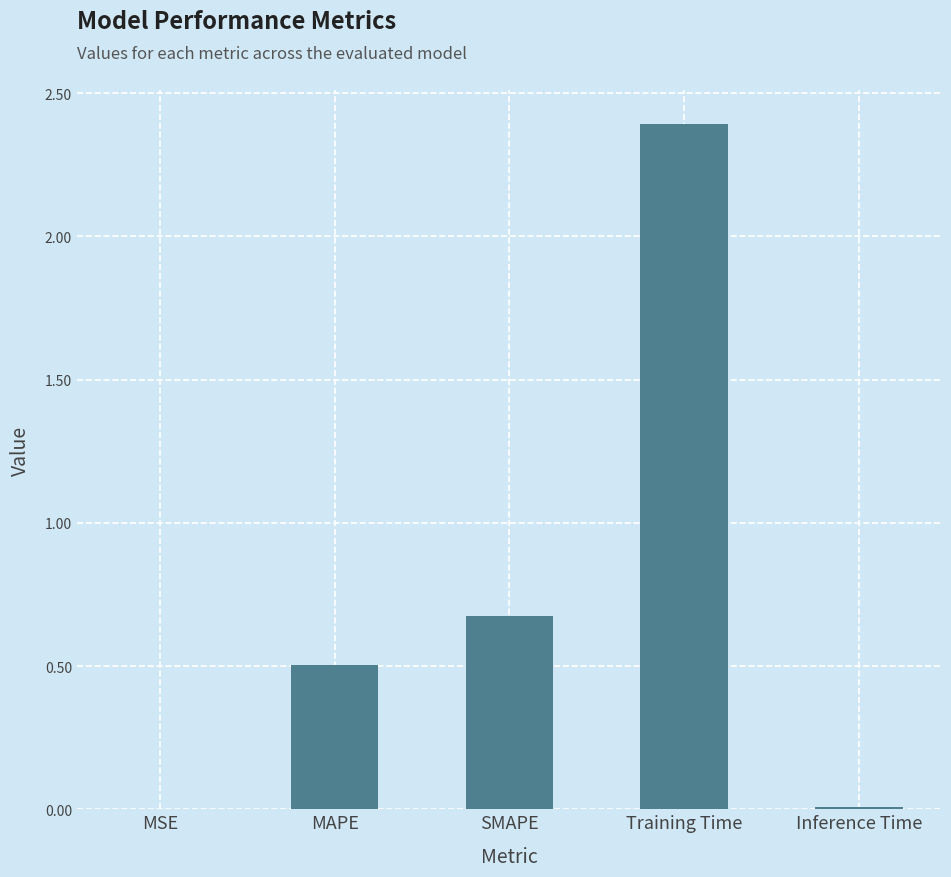

What is the sum of all values?

3.6